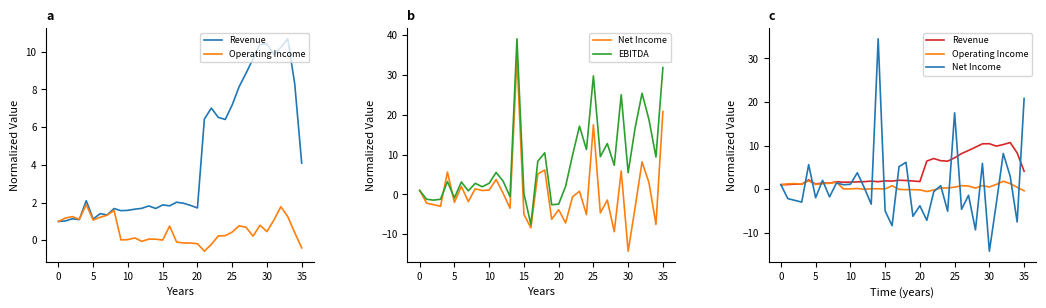

How many data points does each series have?

36